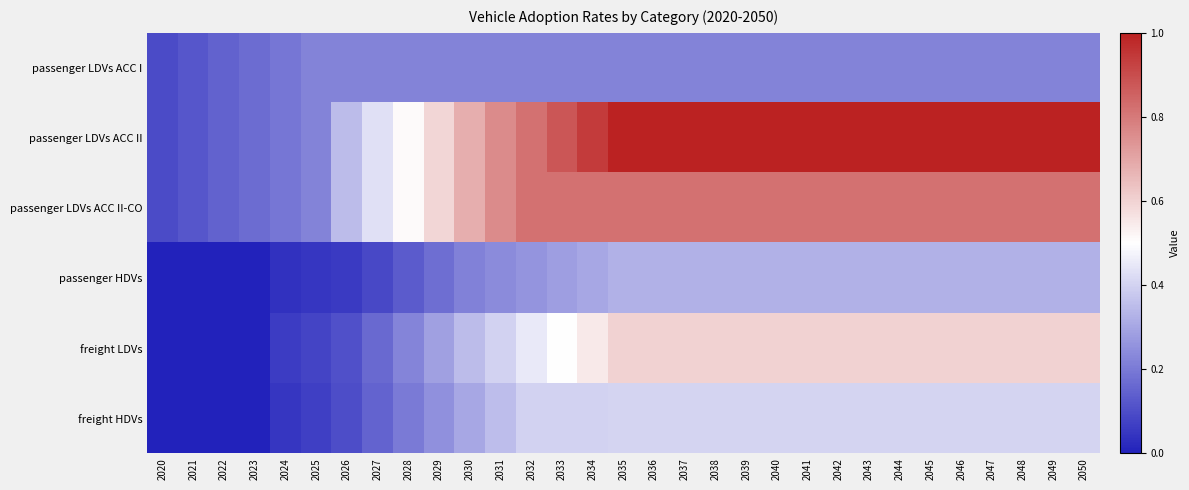

List the series in order of their peak value, lowest first.

passenger LDVs ACC I, passenger HDVs, freight HDVs, freight LDVs, passenger LDVs ACC II-CO, passenger LDVs ACC II